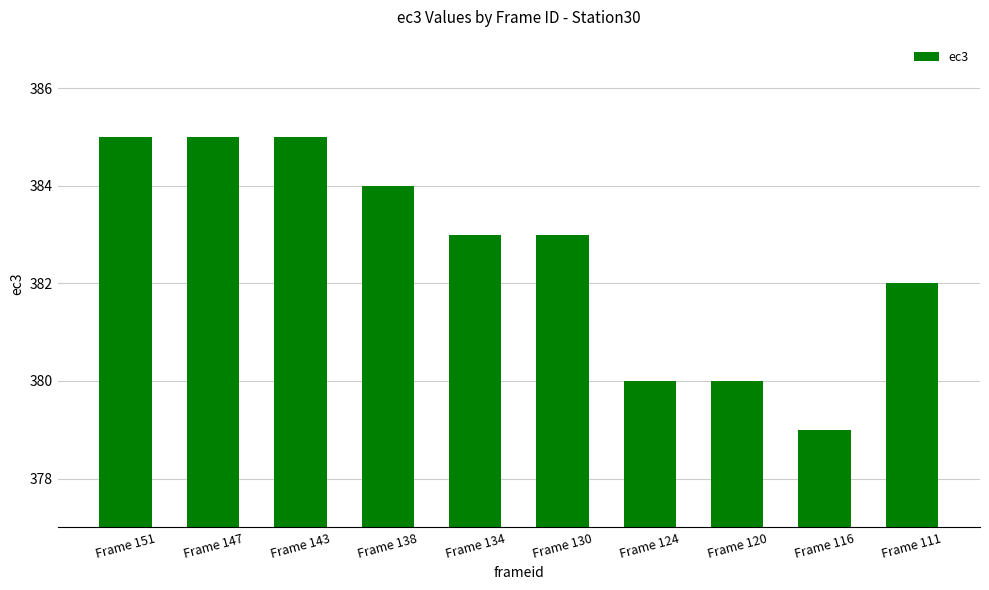

What is the maximum value shown in the chart?

385